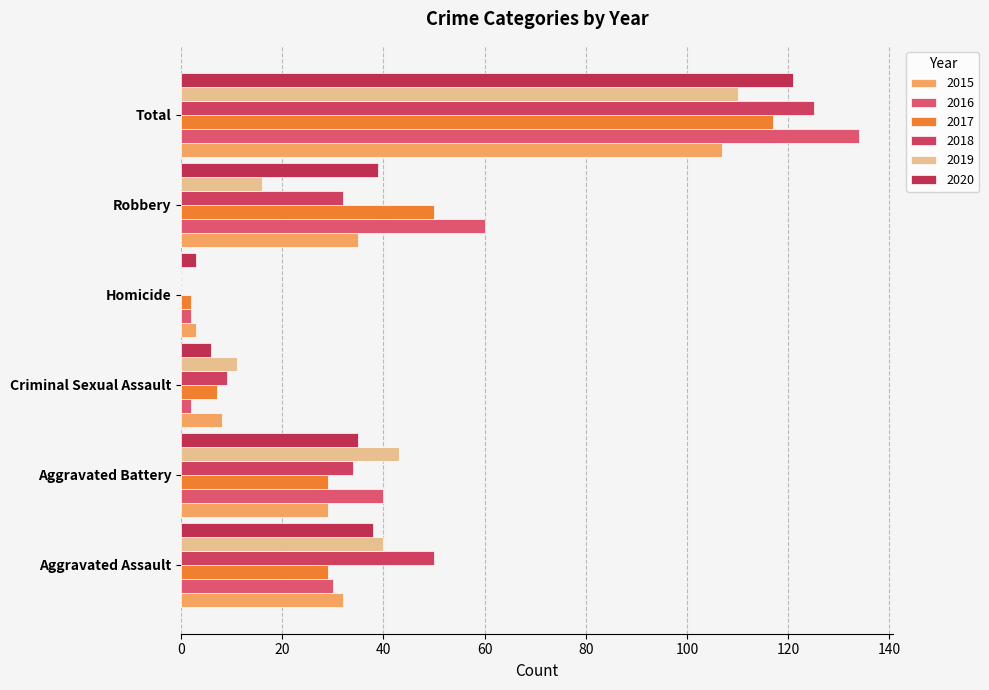

Between Robbery and Aggravated Battery, which is larger?

Robbery